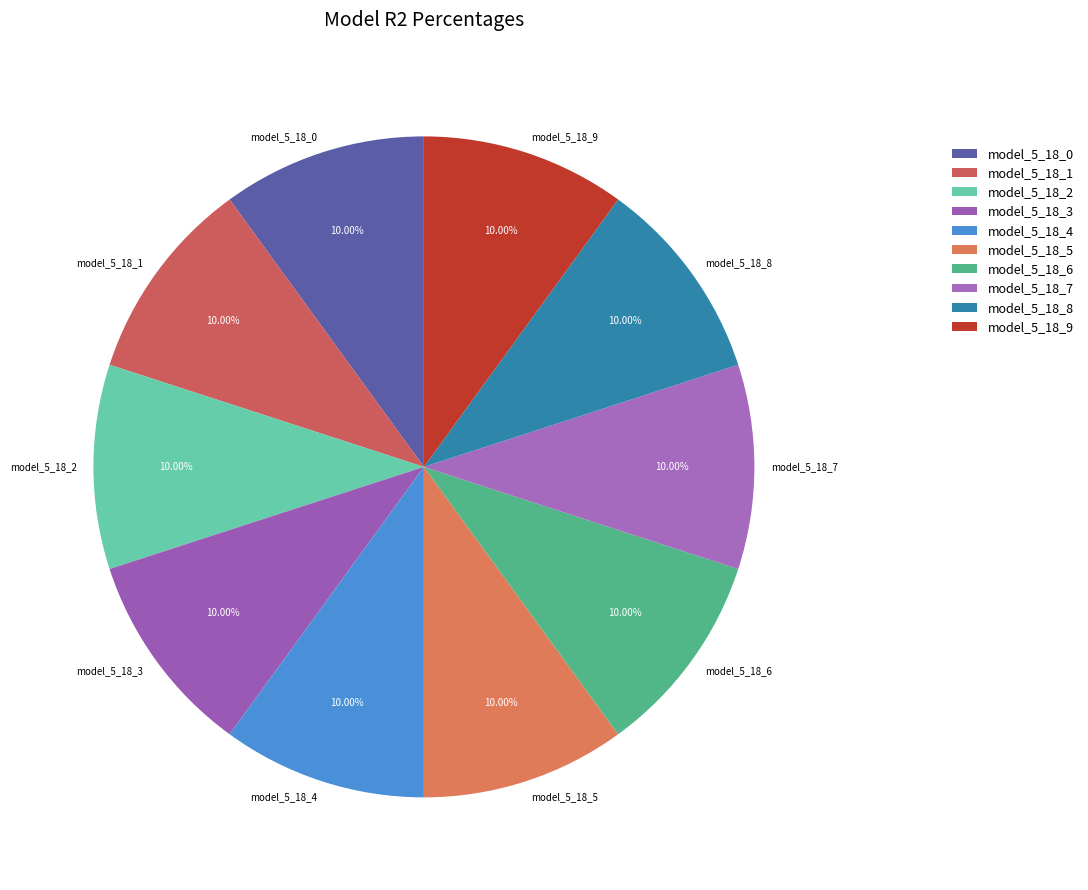

To the nearest percent, what percentage of the pie is model_5_18_9?

10%